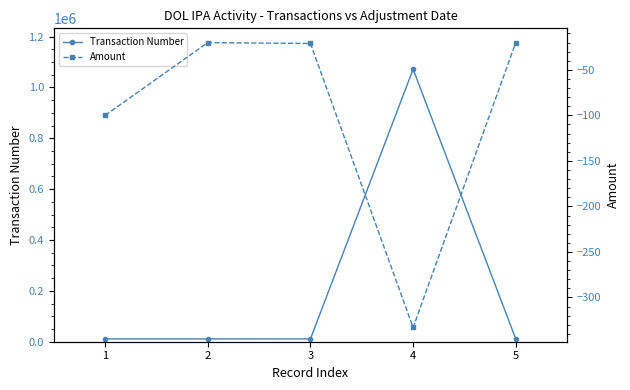

What is the minimum value shown in the chart?

-333